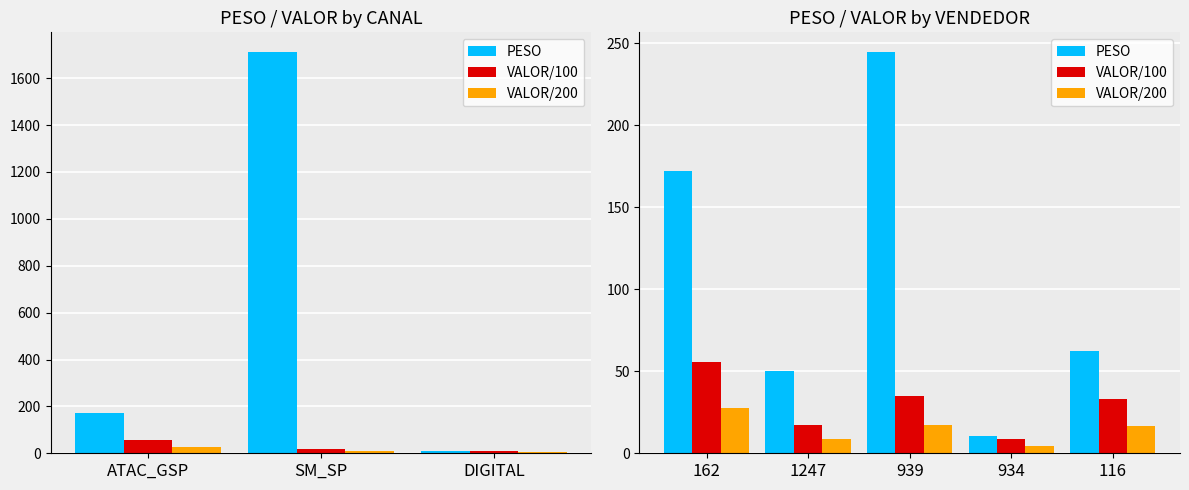

Which series changed the most between 1247 and 939?

PESO